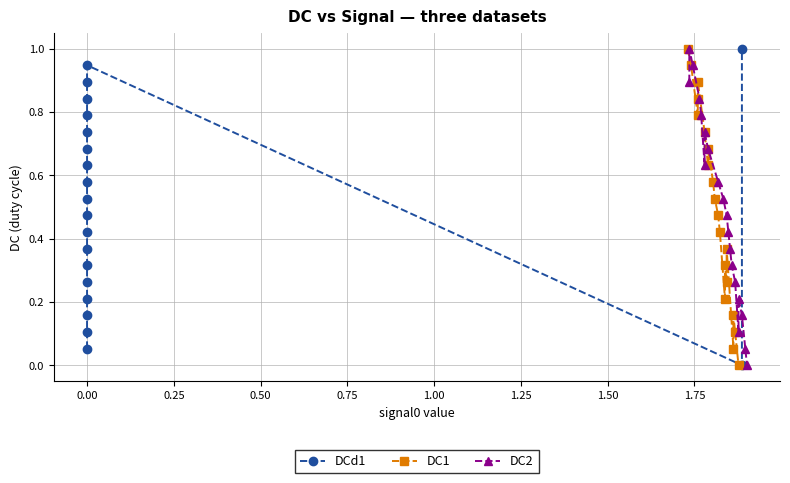

What is the maximum value for DC2?

1.0